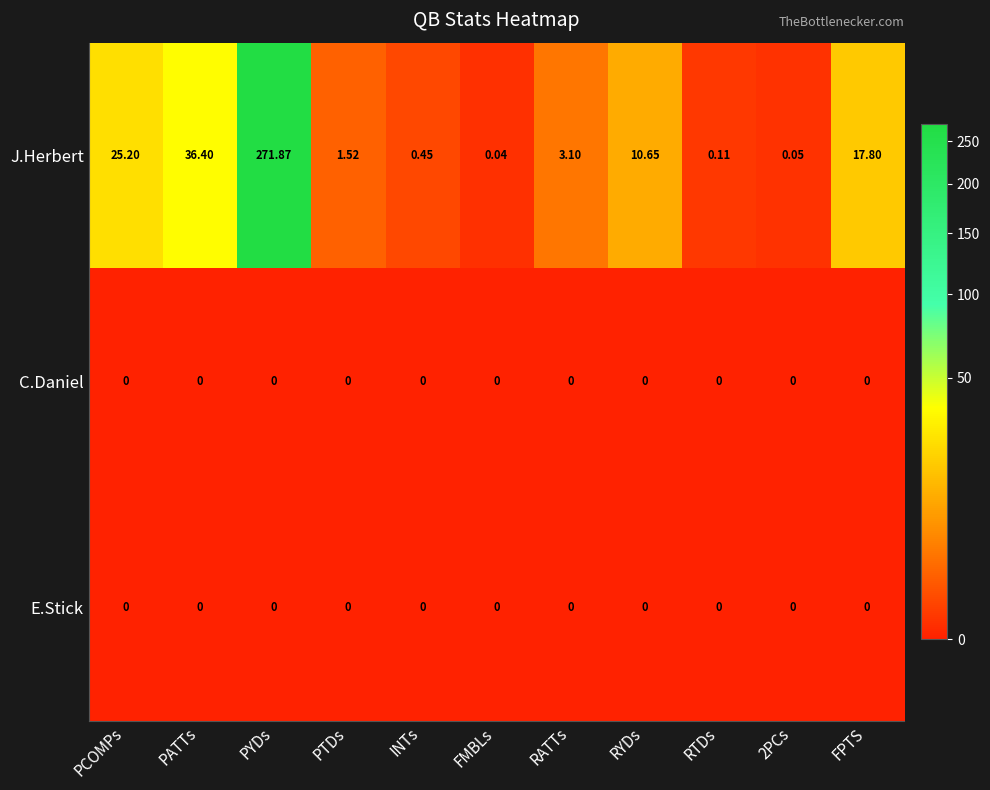

Which series has the widest spread of values?

J.Herbert